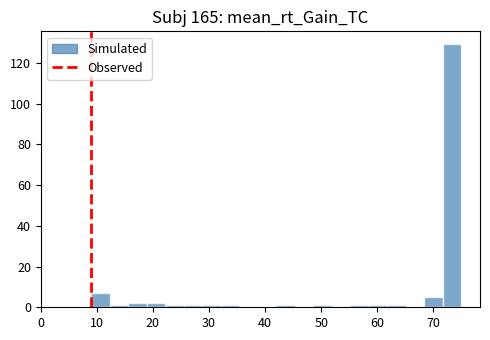

Around what value on the x-axis is the tallest bar? Give the approximate position of its centre, as read against the axis.

73